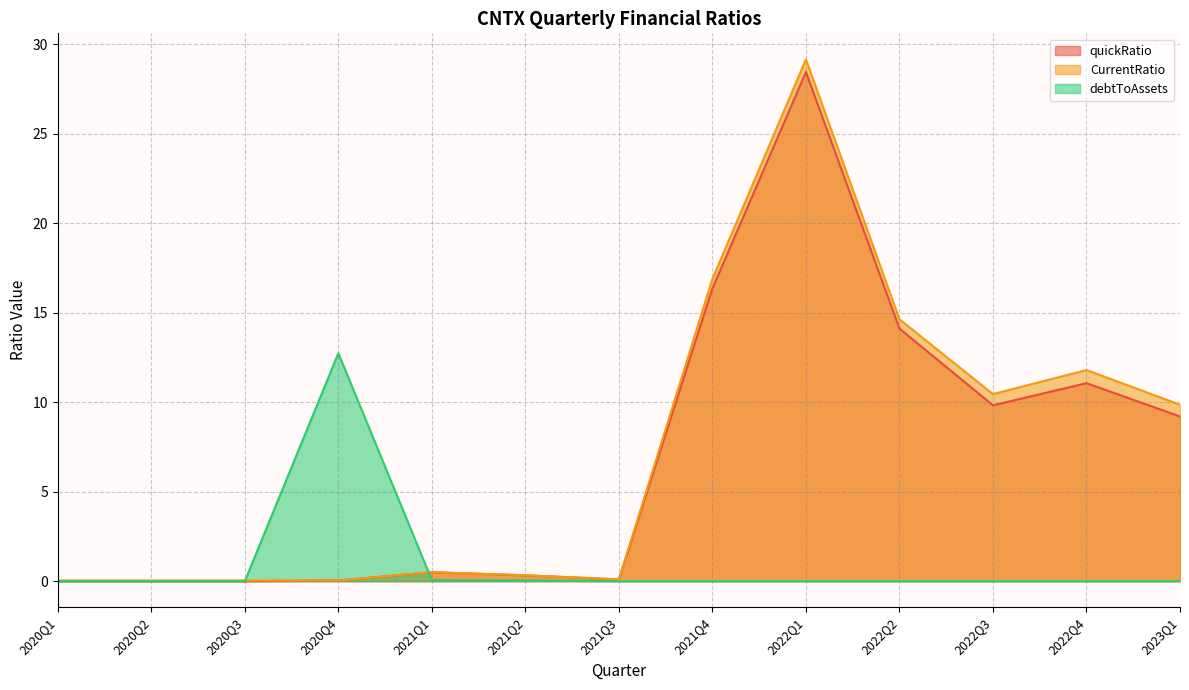

Count the number of data series in this chart.

3